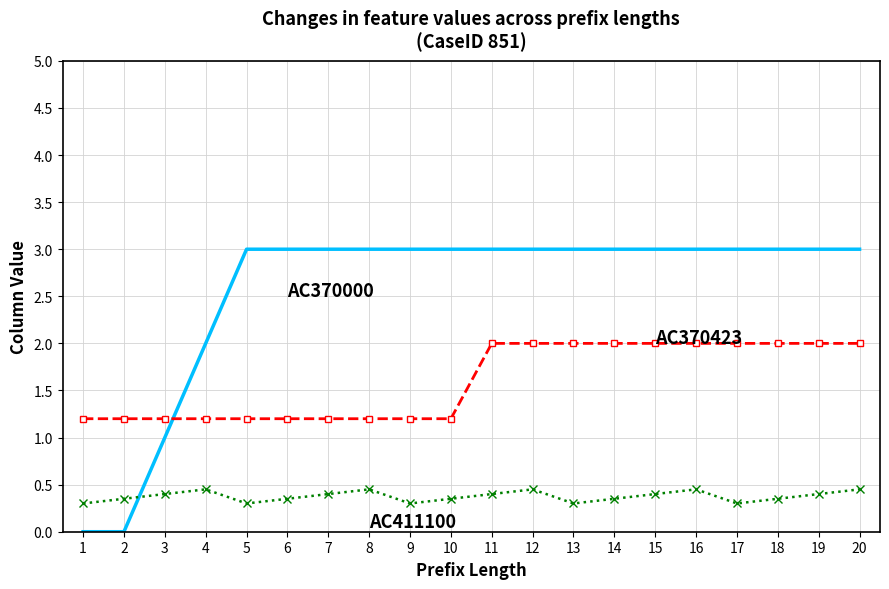

What is the difference between the highest and lowest values at 1?

1.2